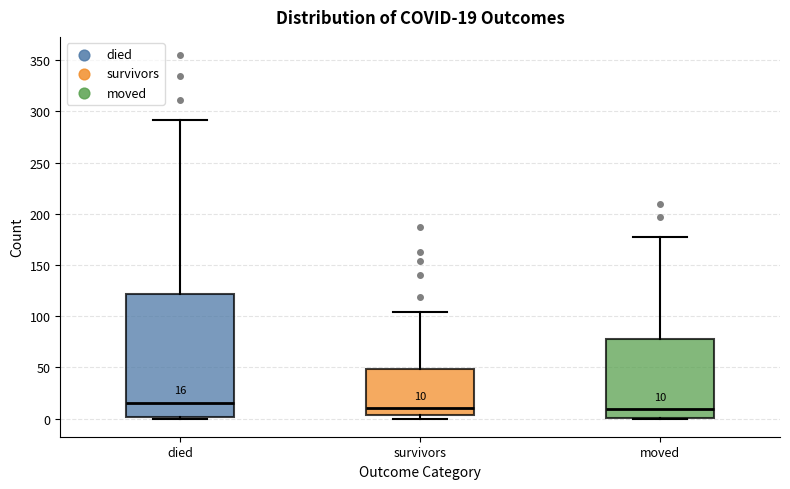

Comparing the boxes themselves (not the whiskers), which one is the tallest?

died